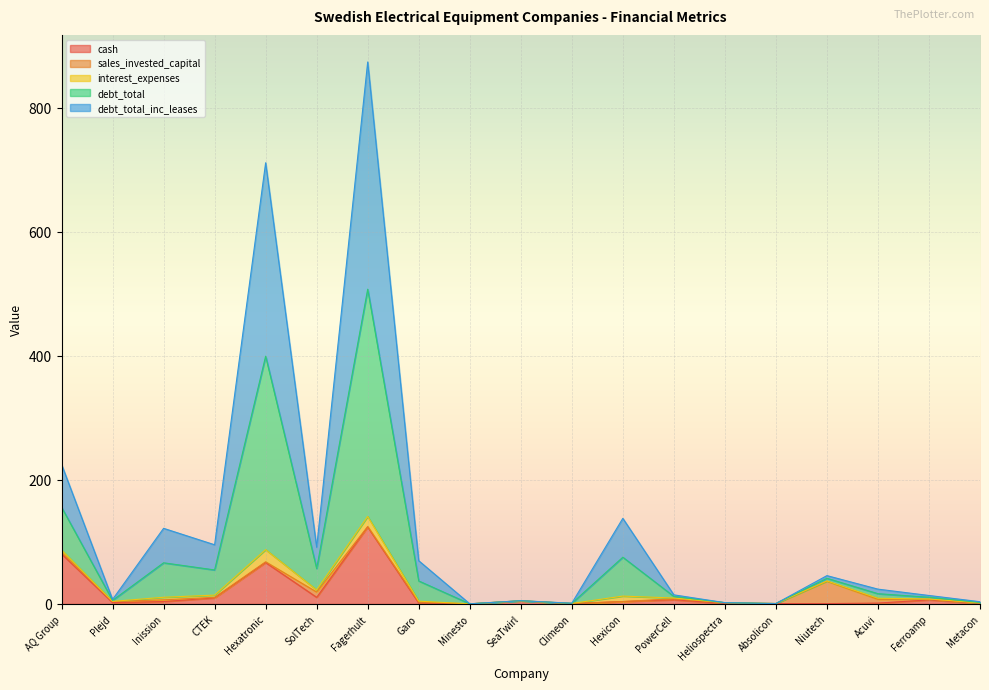

Which category has the highest value in the cash series?

Fagerhult